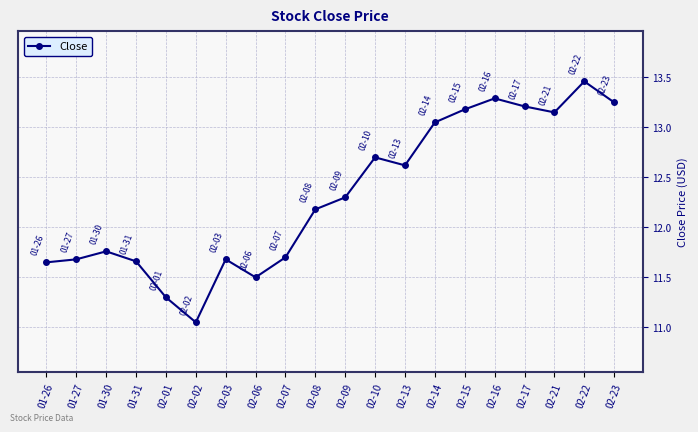

Where is the data nearest to the value 12?

02-08